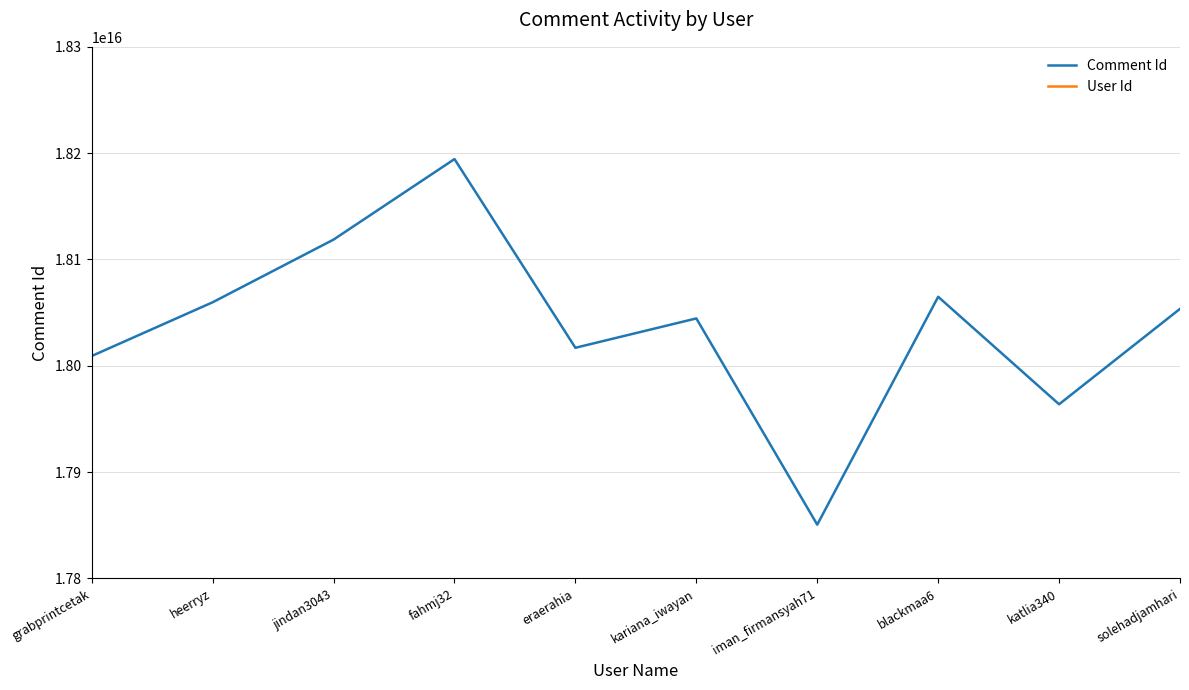

At which category does Comment Id reach its first local valley?

eraerahia